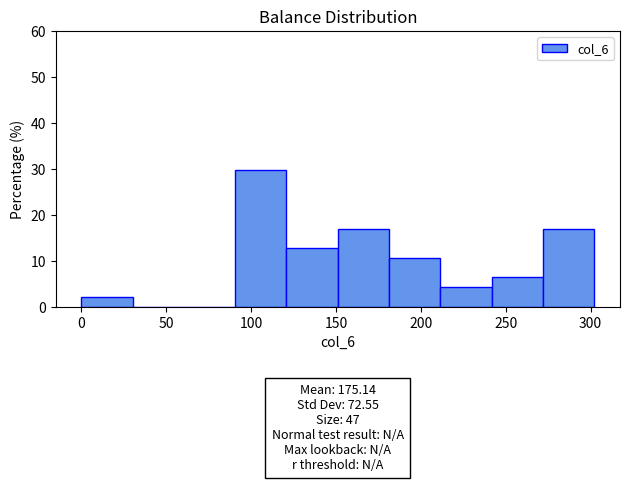

Over which range of the x-axis is the bar tallest?

90 to 120